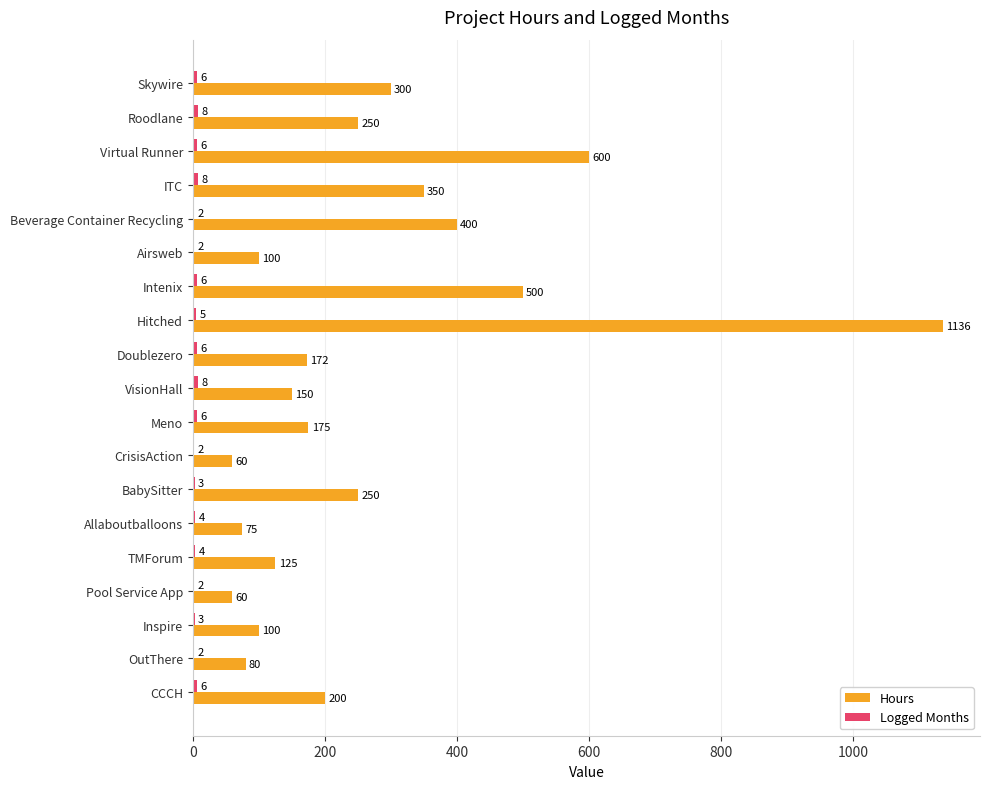

Count the number of data series in this chart.

2